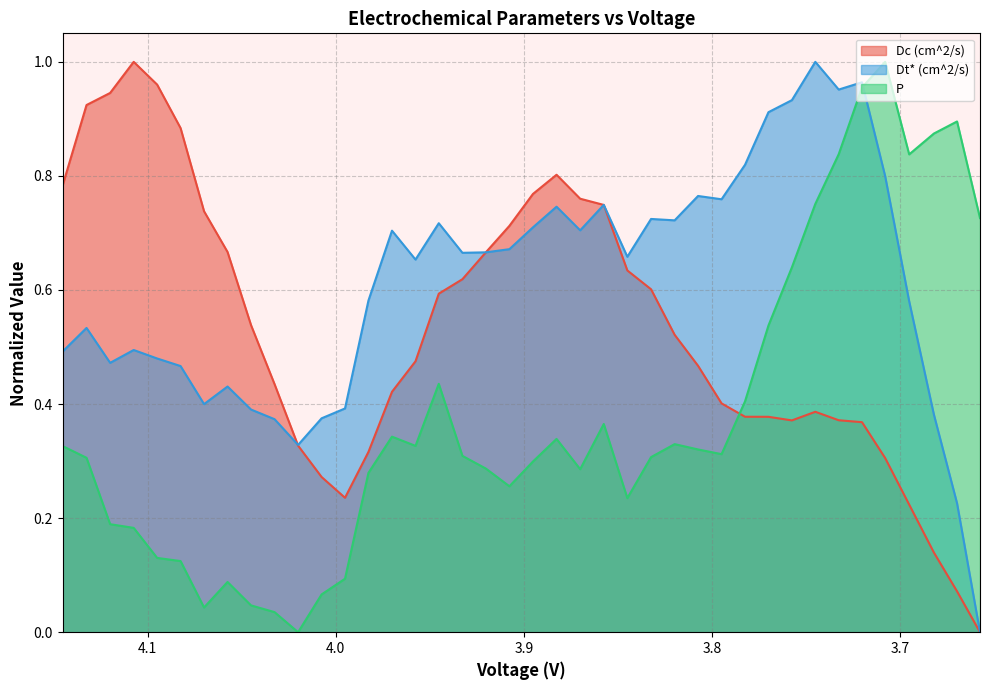

Reading left to right, transcribe all the data shown in this chart.

Dc (cm^2/s): 4.145222037128712=0.8	4.13253392970297=0.9	4.119981114851484=0.9	4.107467053960395=1.0	4.095001262376237=1.0	4.082549057920792=0.9	4.070066553960395=0.7	4.057575403465345=0.7	4.045087972772276=0.5	4.032591126237623=0.4	4.020078455445542=0.3	4.007581954455444=0.3	3.995144206930691=0.2	3.982688119306929=0.3	3.970170994554455=0.4	3.95766981039604=0.5	3.945298575247526=0.6	3.932734921782179=0.6	3.920276484158415=0.7	3.907761042574258=0.7	3.895237400990101=0.8	3.882707176732674=0.8	3.870141966831683=0.8	3.857601897029702=0.7	3.845069495049505=0.6	3.832465605940594=0.6	3.8199339990099=0.5	3.807483379702969=0.5	3.794989908910891=0.4	3.782516727722773=0.4	3.770064422277229=0.4	3.7576066509901=0.4	3.745155571287128=0.4	3.732725484653465=0.4	3.720344097524753=0.4	3.708057435643565=0.3	3.695265018316832=0.2	3.682126605445544=0.1	3.669824968316831=0.1	3.657620235148515=0.0
Dt* (cm^2/s): 4.145222037128712=0.5	4.13253392970297=0.5	4.119981114851484=0.5	4.107467053960395=0.5	4.095001262376237=0.5	4.082549057920792=0.5	4.070066553960395=0.4	4.057575403465345=0.4	4.045087972772276=0.4	4.032591126237623=0.4	4.020078455445542=0.3	4.007581954455444=0.4	3.995144206930691=0.4	3.982688119306929=0.6	3.970170994554455=0.7	3.95766981039604=0.7	3.945298575247526=0.7	3.932734921782179=0.7	3.920276484158415=0.7	3.907761042574258=0.7	3.895237400990101=0.7	3.882707176732674=0.7	3.870141966831683=0.7	3.857601897029702=0.7	3.845069495049505=0.7	3.832465605940594=0.7	3.8199339990099=0.7	3.807483379702969=0.8	3.794989908910891=0.8	3.782516727722773=0.8	3.770064422277229=0.9	3.7576066509901=0.9	3.745155571287128=1.0	3.732725484653465=1.0	3.720344097524753=1.0	3.708057435643565=0.8	3.695265018316832=0.6	3.682126605445544=0.4	3.669824968316831=0.2	3.657620235148515=0.0
P: 4.145222037128712=0.3	4.13253392970297=0.3	4.119981114851484=0.2	4.107467053960395=0.2	4.095001262376237=0.1	4.082549057920792=0.1	4.070066553960395=0.0	4.057575403465345=0.1	4.045087972772276=0.0	4.032591126237623=0.0	4.020078455445542=0.0	4.007581954455444=0.1	3.995144206930691=0.1	3.982688119306929=0.3	3.970170994554455=0.3	3.95766981039604=0.3	3.945298575247526=0.4	3.932734921782179=0.3	3.920276484158415=0.3	3.907761042574258=0.3	3.895237400990101=0.3	3.882707176732674=0.3	3.870141966831683=0.3	3.857601897029702=0.4	3.845069495049505=0.2	3.832465605940594=0.3	3.8199339990099=0.3	3.807483379702969=0.3	3.794989908910891=0.3	3.782516727722773=0.4	3.770064422277229=0.5	3.7576066509901=0.6	3.745155571287128=0.8	3.732725484653465=0.8	3.720344097524753=1.0	3.708057435643565=1.0	3.695265018316832=0.8	3.682126605445544=0.9	3.669824968316831=0.9	3.657620235148515=0.7